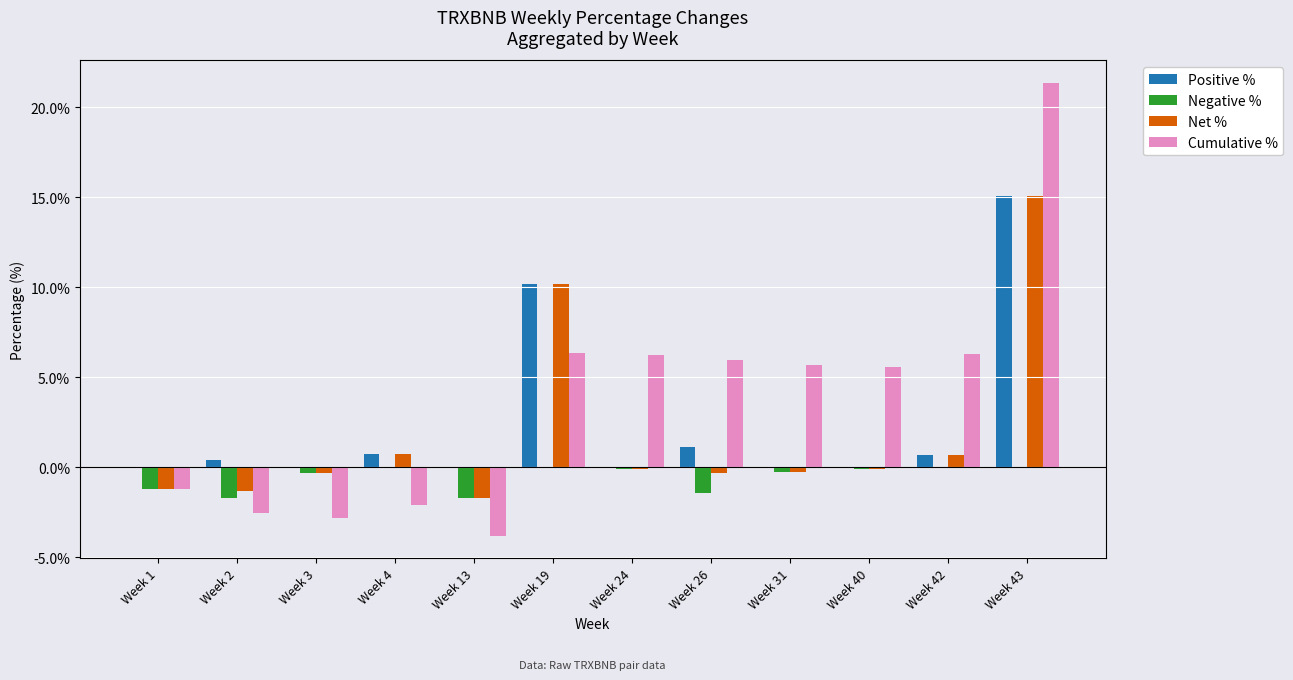

At which label is Positive % closest to 7?

Week 19